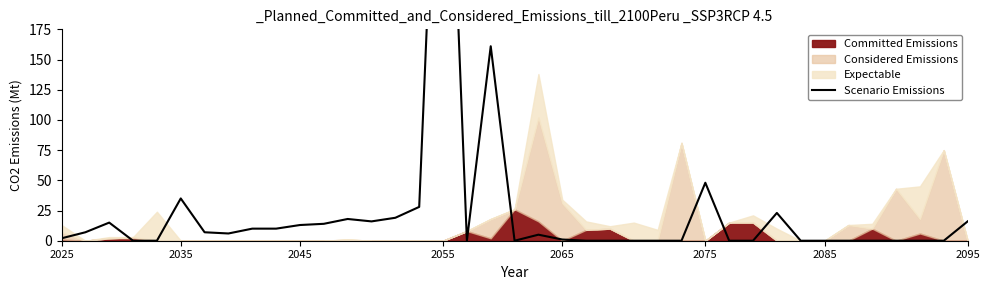

How many interior local valleys (lower than both neighbors) does the data have?

4